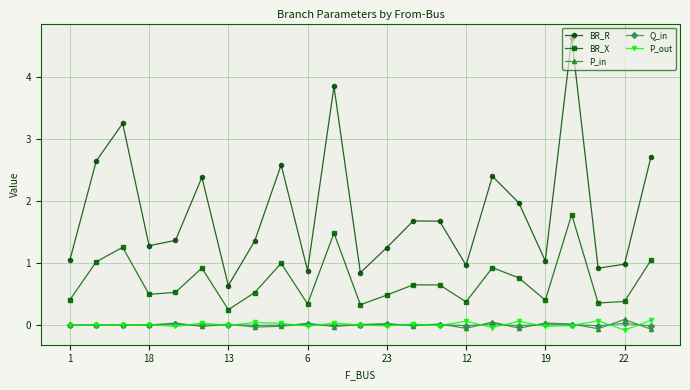

Which series has the widest spread of values?

BR_R